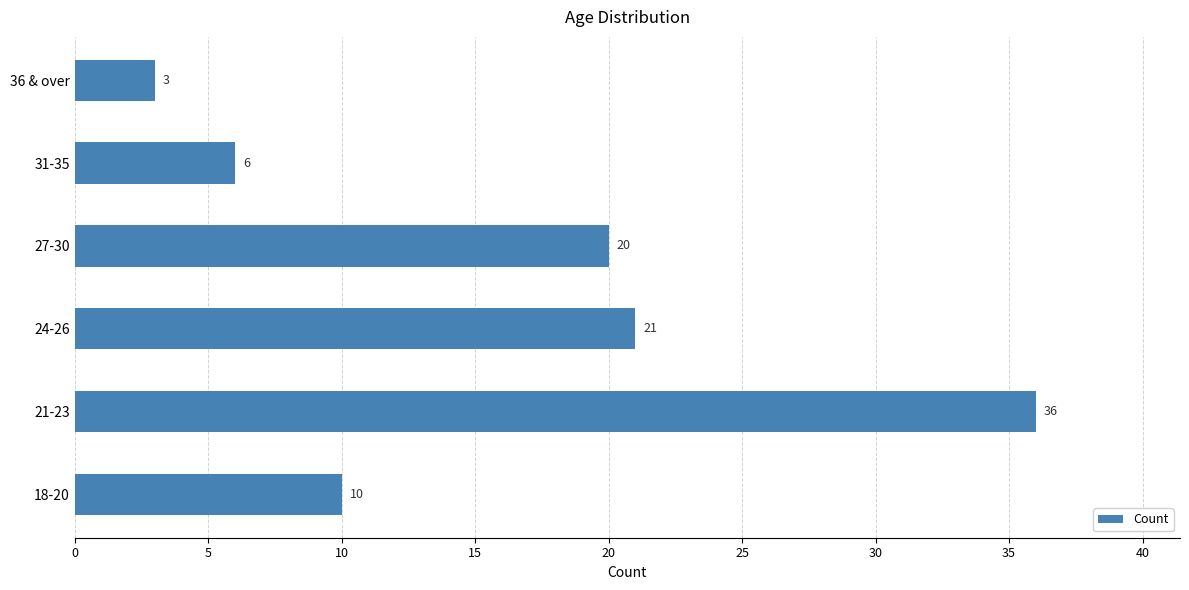

Which label corresponds to the smallest value in the chart?

36 & over